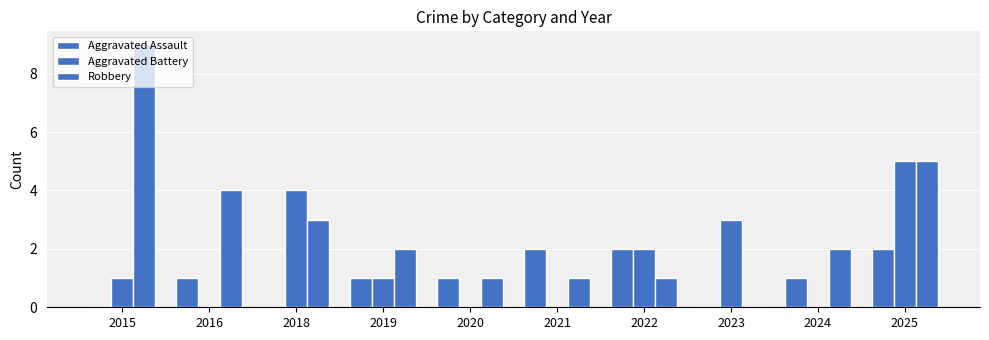

Which series has the largest total across all categories?

Robbery